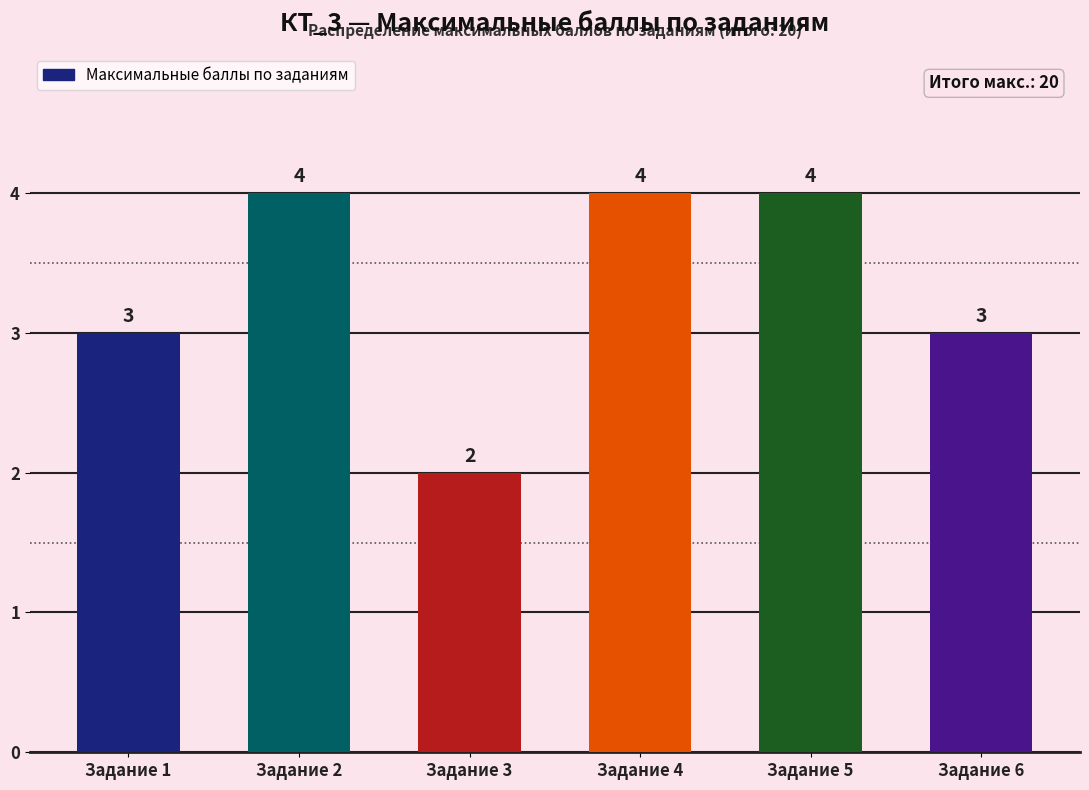

What is the change in value from Задание 1 to Задание 5?

+1